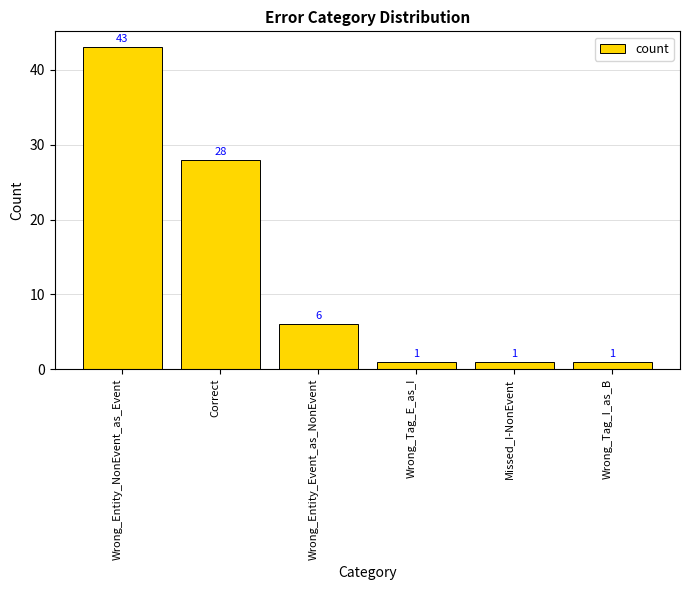

What is the smallest value displayed?

1